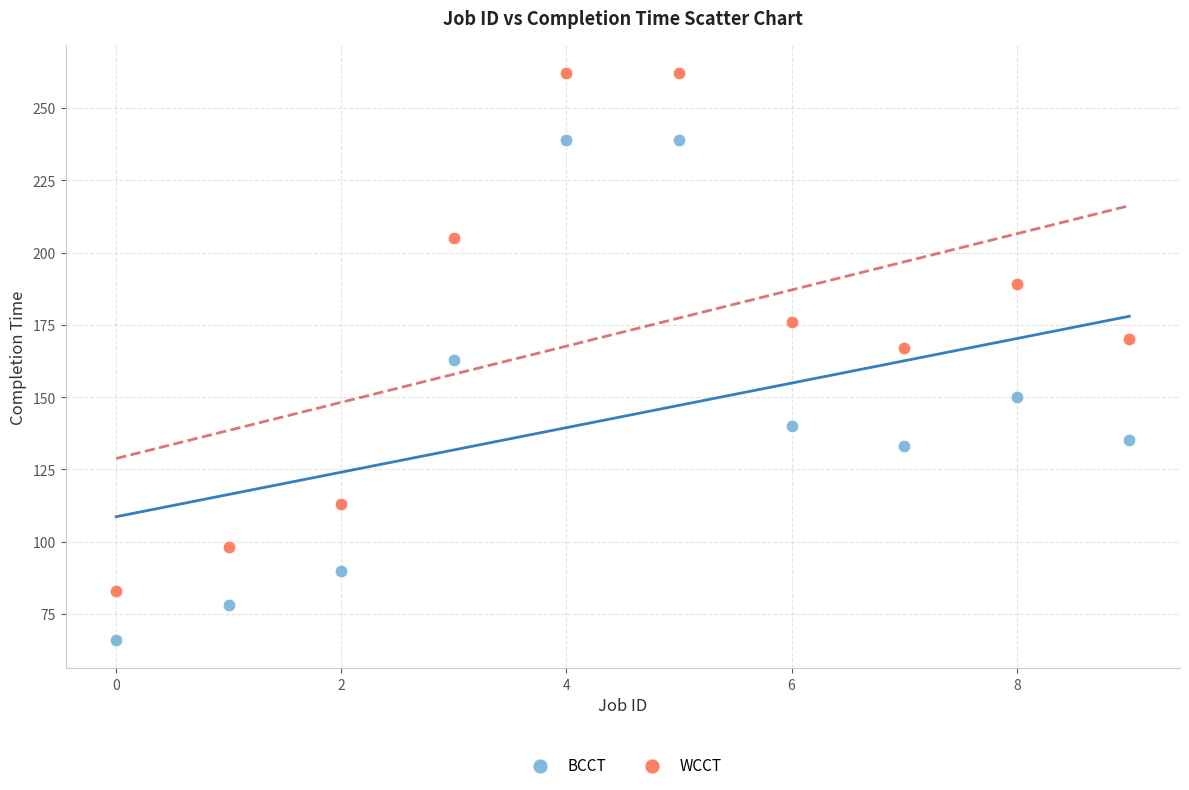

Which series reaches the minimum Y coordinate?

BCCT